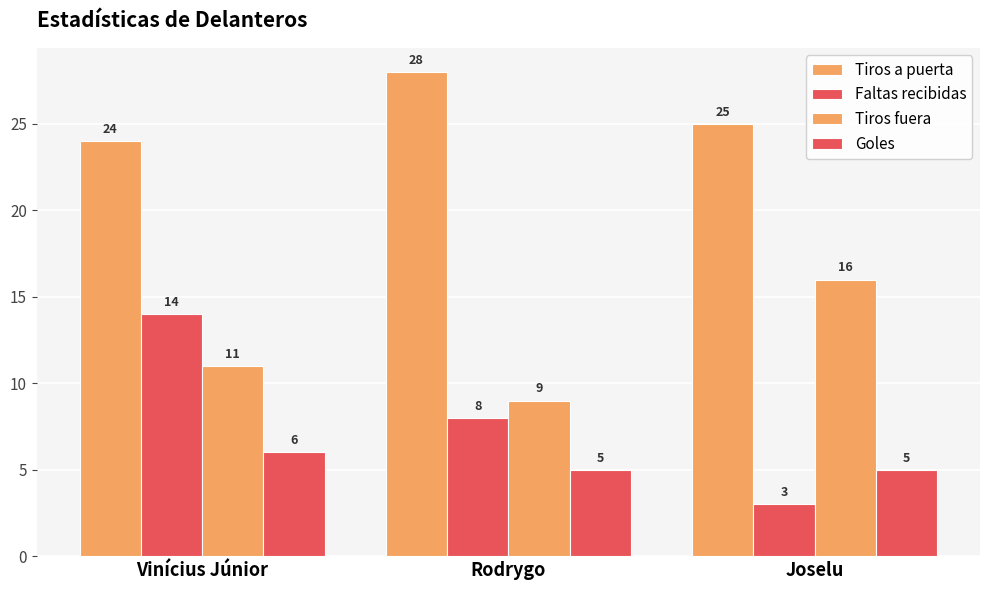

The value of Faltas recibidas at Vinícius Júnior is 14. True or false?

True